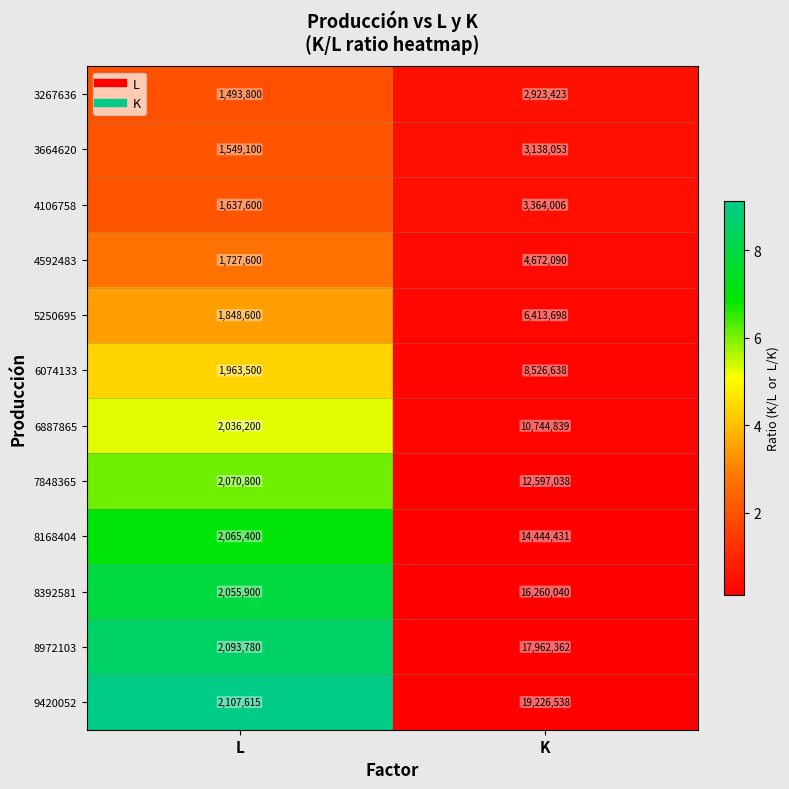

What is the lowest value of the 3664620 series?

1549100